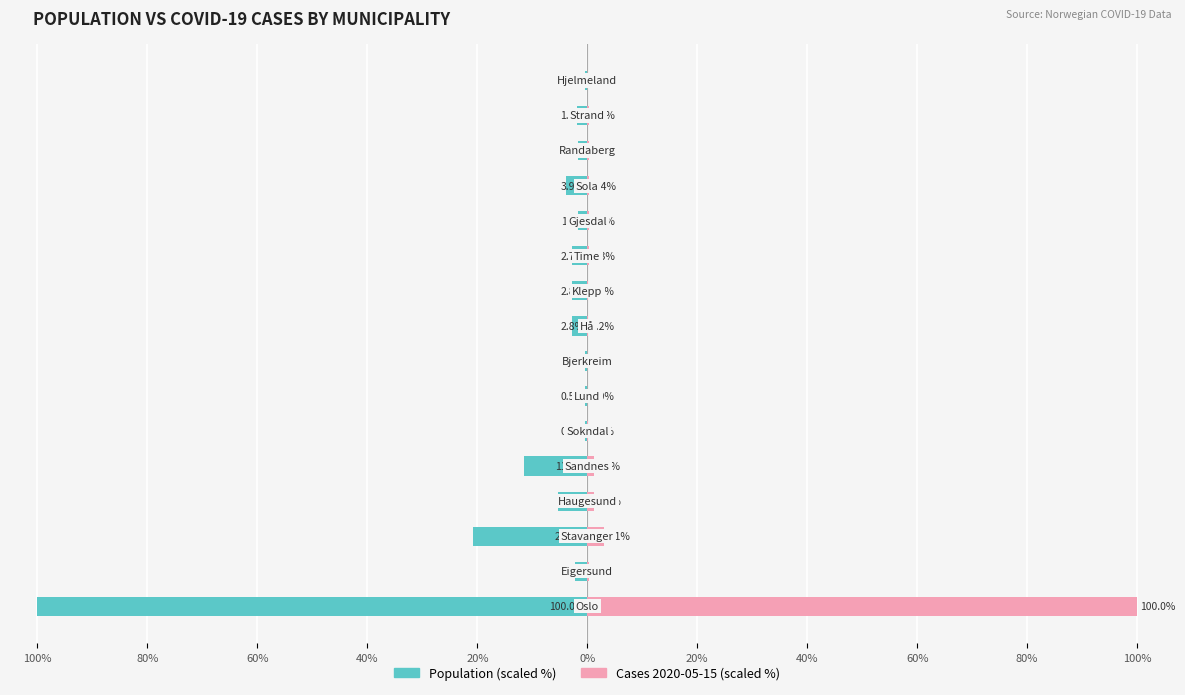

How many bars are there in total?

32